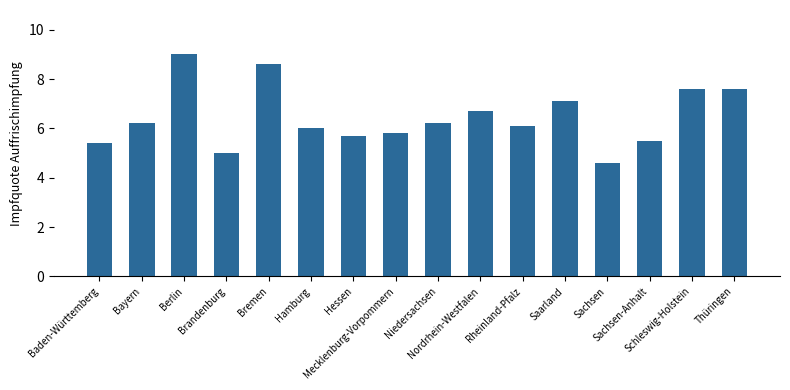

What is the difference between the maximum and minimum values?

4.4